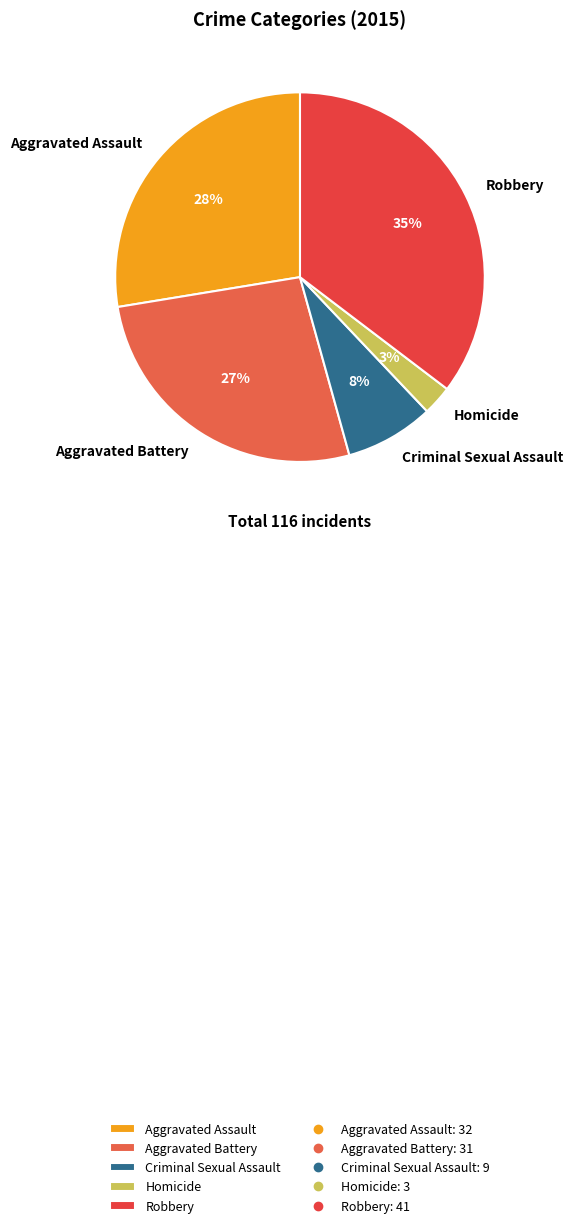

Is it true that Robbery is 35% of the pie?

True